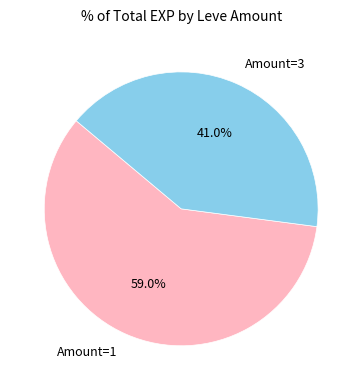

To the nearest percent, what is the average slice percentage?

50%